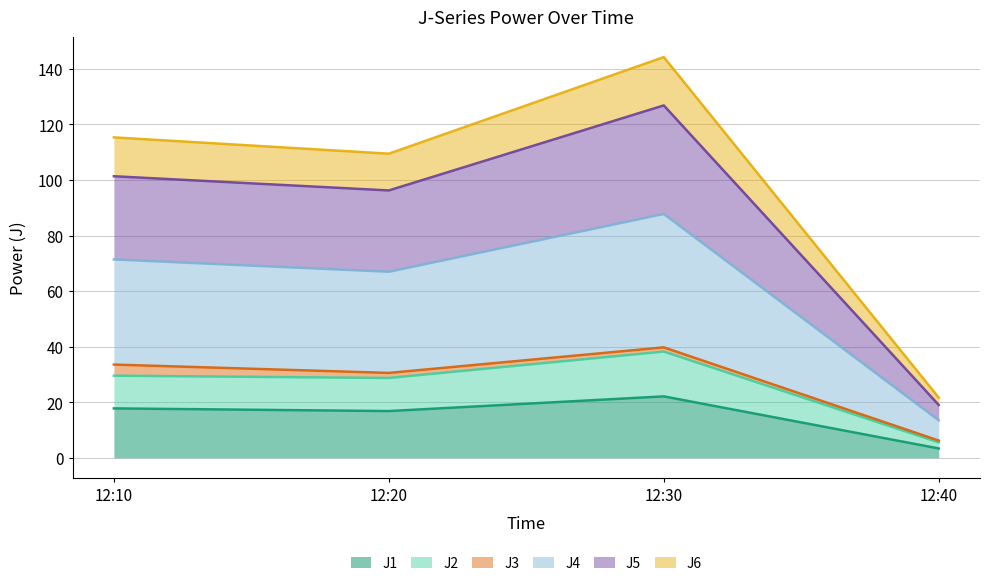

What are all the series names shown in the legend?

J1, J2, J3, J4, J5, J6